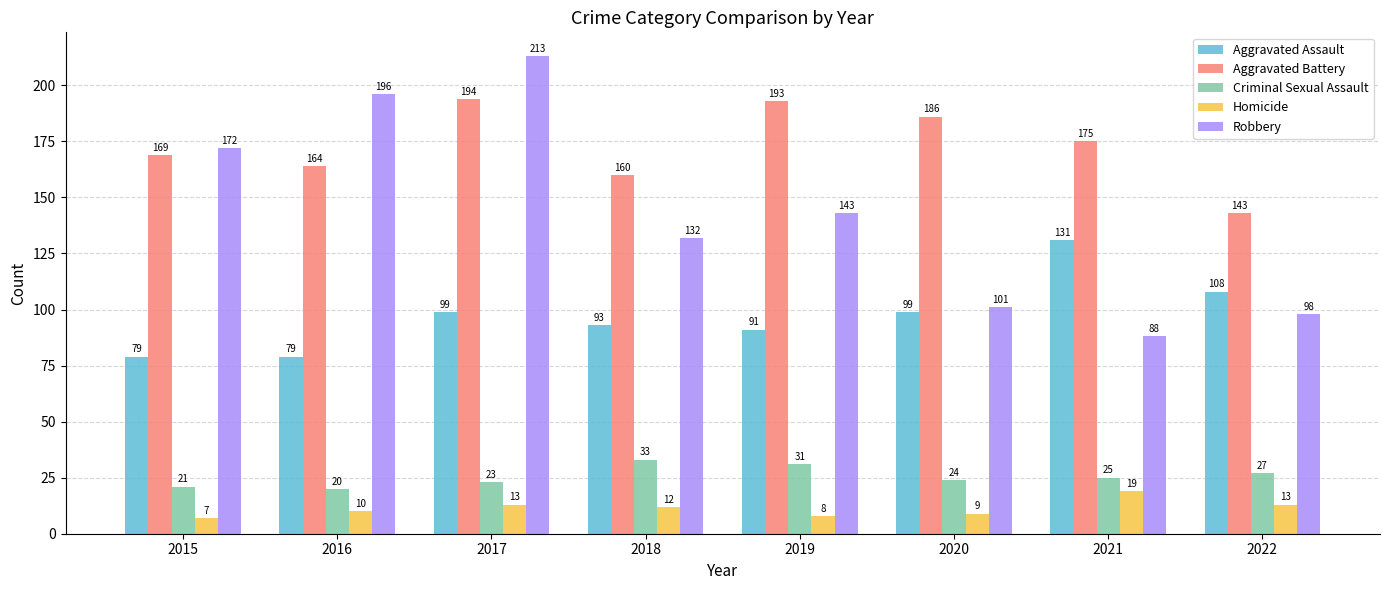

The value of Aggravated Assault at 2018 is 93. True or false?

True